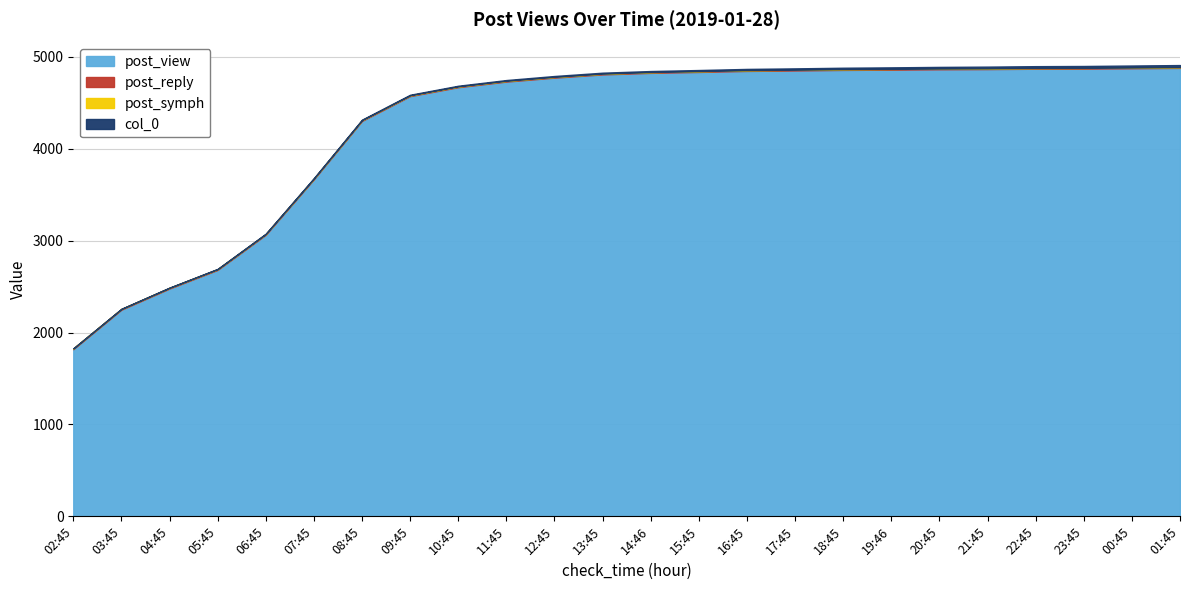

Between 06:45 and 12:45, which series saw the biggest shift?

post_view